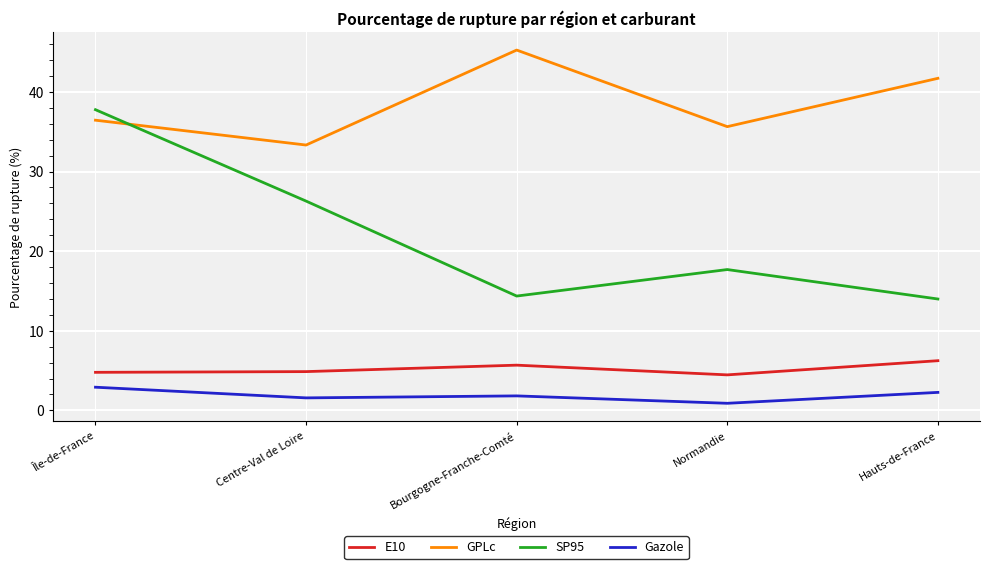

Which series has the largest total across all categories?

GPLc